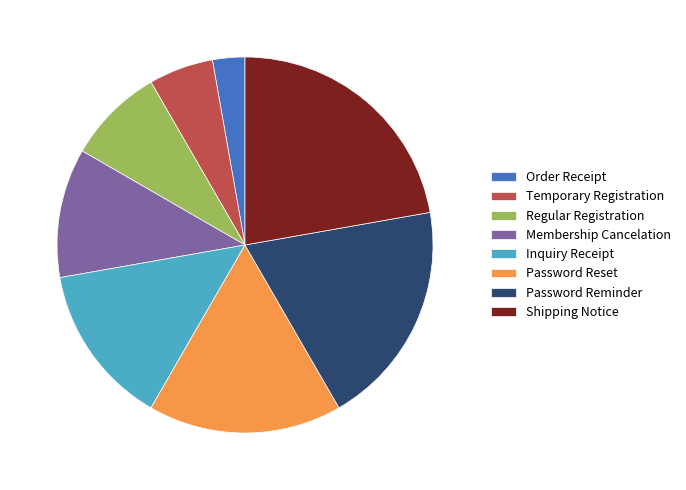

Count the number of slices in the pie.

8